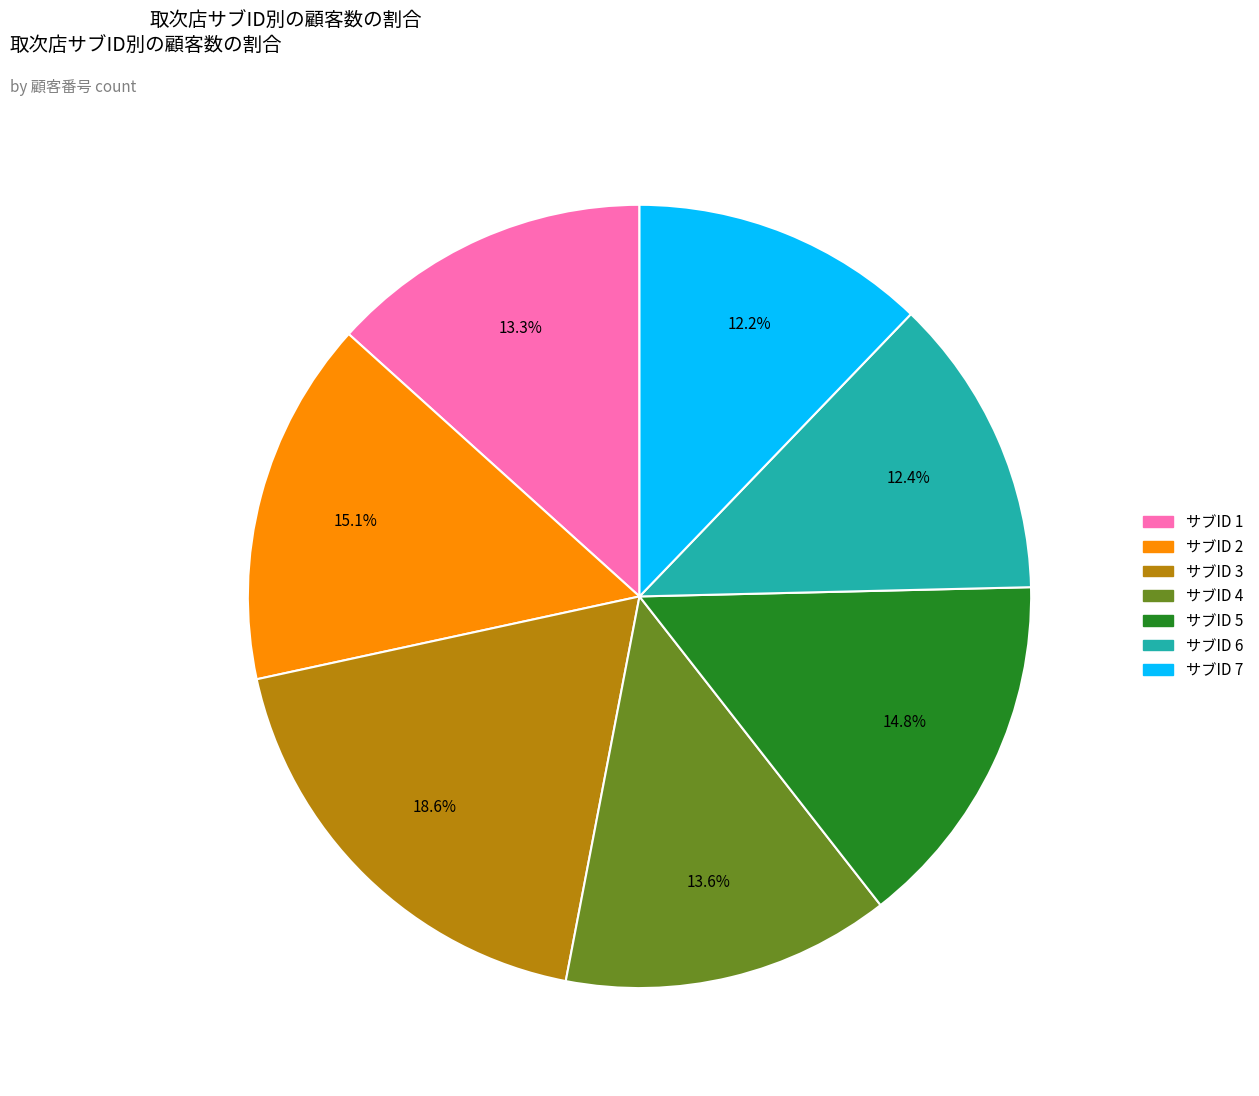

Does any single category account for the majority?

No